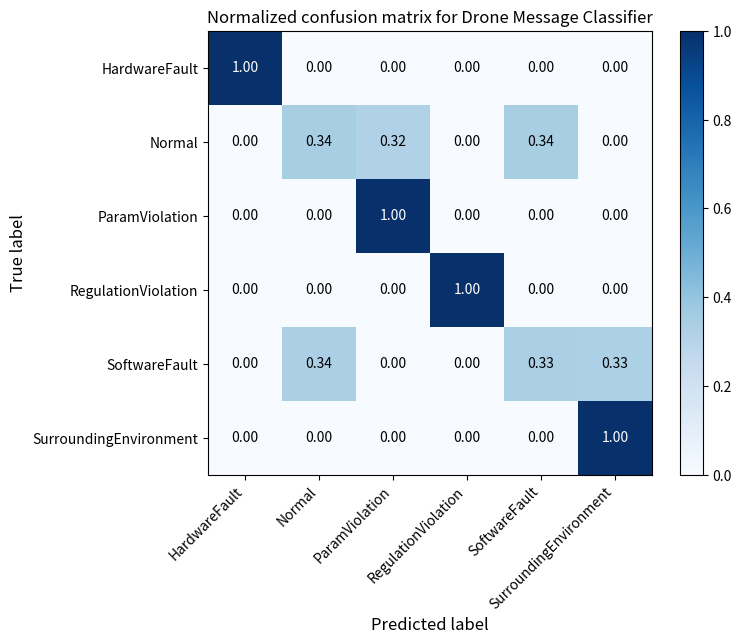

Reading left to right, transcribe all the data shown in this chart.

HardwareFault: HardwareFault=1.0	Normal=0.0	ParamViolation=0.0	RegulationViolation=0.0	SoftwareFault=0.0	SurroundingEnvironment=0.0
Normal: HardwareFault=0.0	Normal=0.3	ParamViolation=0.3	RegulationViolation=0.0	SoftwareFault=0.3	SurroundingEnvironment=0.0
ParamViolation: HardwareFault=0.0	Normal=0.0	ParamViolation=1.0	RegulationViolation=0.0	SoftwareFault=0.0	SurroundingEnvironment=0.0
RegulationViolation: HardwareFault=0.0	Normal=0.0	ParamViolation=0.0	RegulationViolation=1.0	SoftwareFault=0.0	SurroundingEnvironment=0.0
SoftwareFault: HardwareFault=0.0	Normal=0.3	ParamViolation=0.0	RegulationViolation=0.0	SoftwareFault=0.3	SurroundingEnvironment=0.3
SurroundingEnvironment: HardwareFault=0.0	Normal=0.0	ParamViolation=0.0	RegulationViolation=0.0	SoftwareFault=0.0	SurroundingEnvironment=1.0